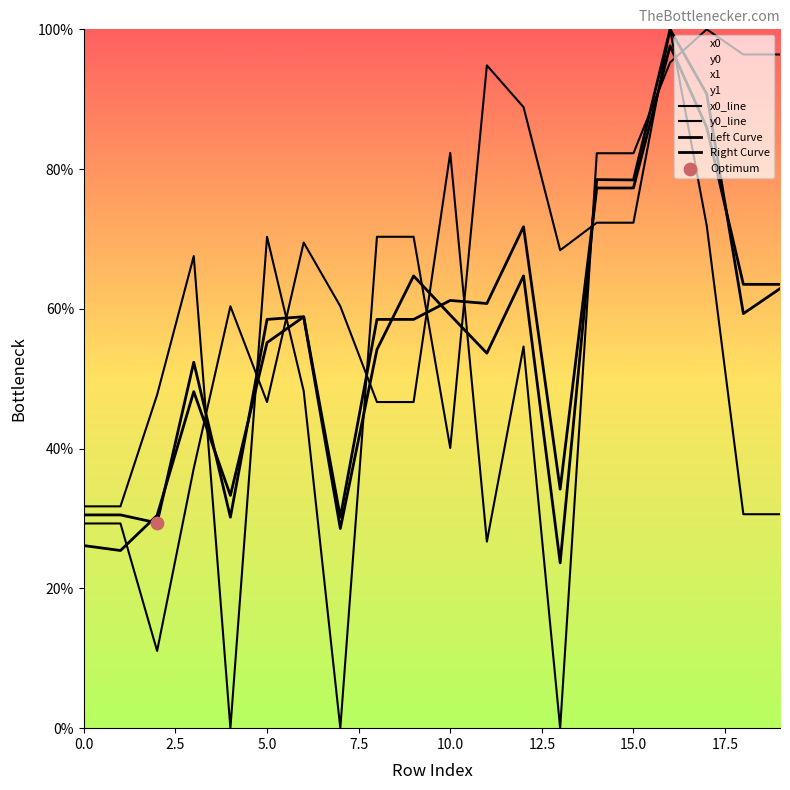

Which series has the largest Y range (max minus min)?

x0_line